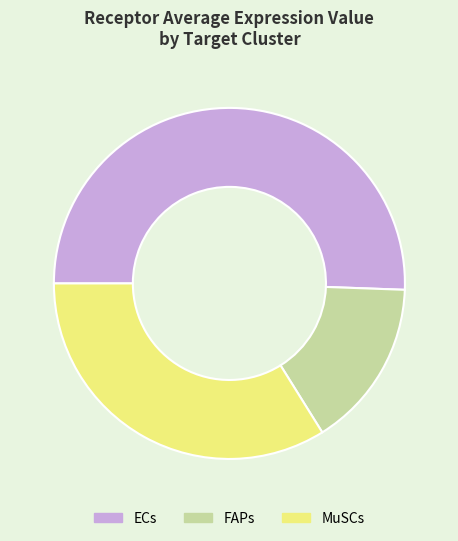

Do FAPs and ECs together represent more than half of the pie?

Yes